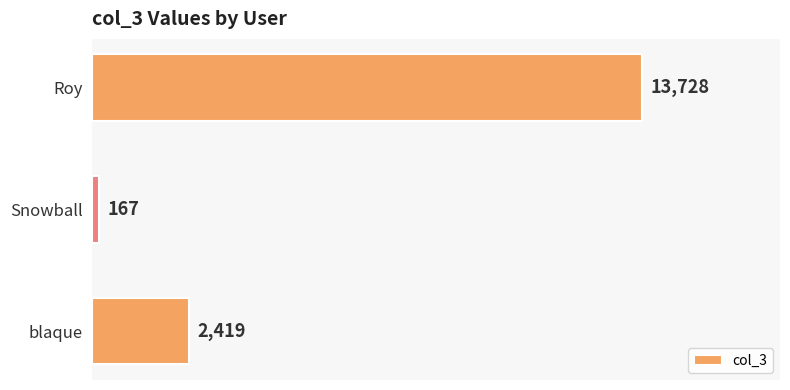

The chart shows a value of 18627 at Roy. True or false?

False